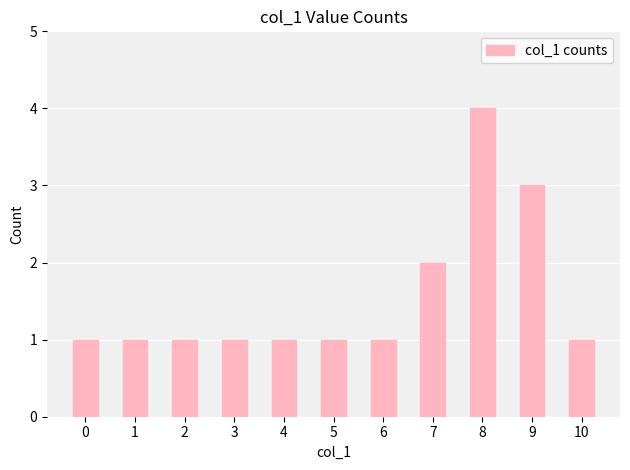

What is the sum of all values?

17